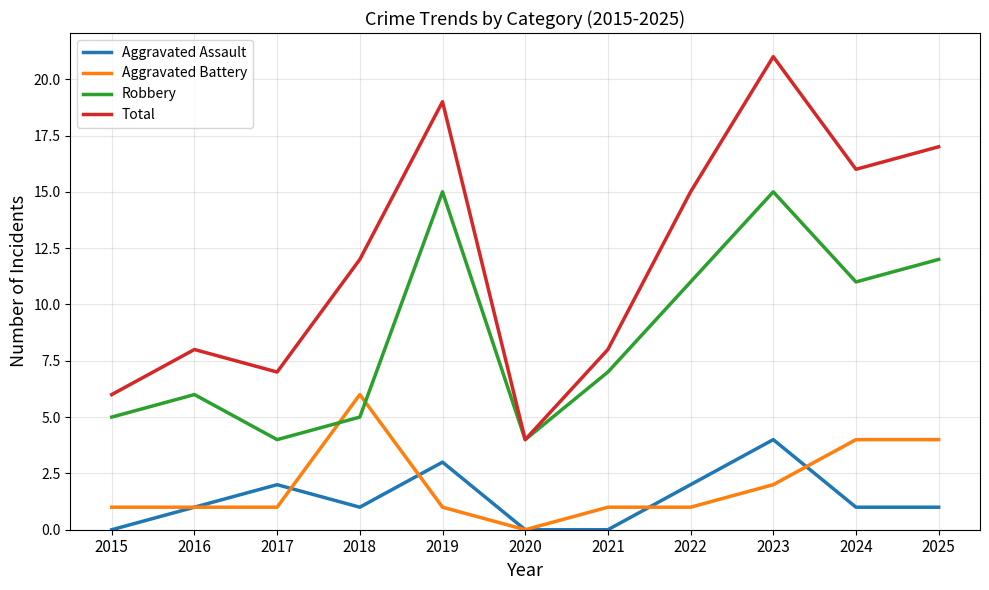

What is the total value across all series at 2016?

16